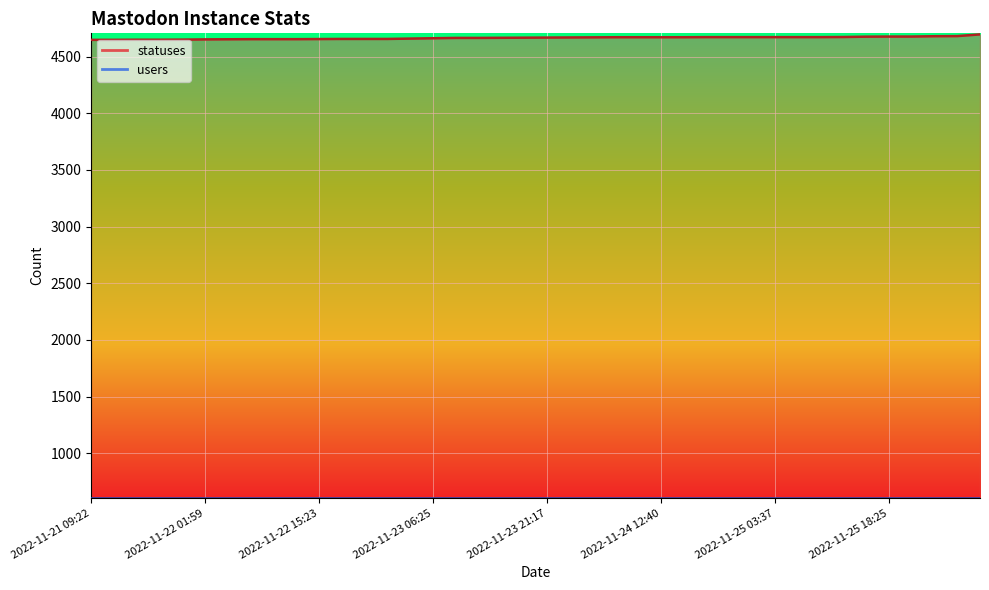

Approximately how many times larger is the value at 2022-11-25 12:39 compared to 2022-11-21 15:23?

1.0